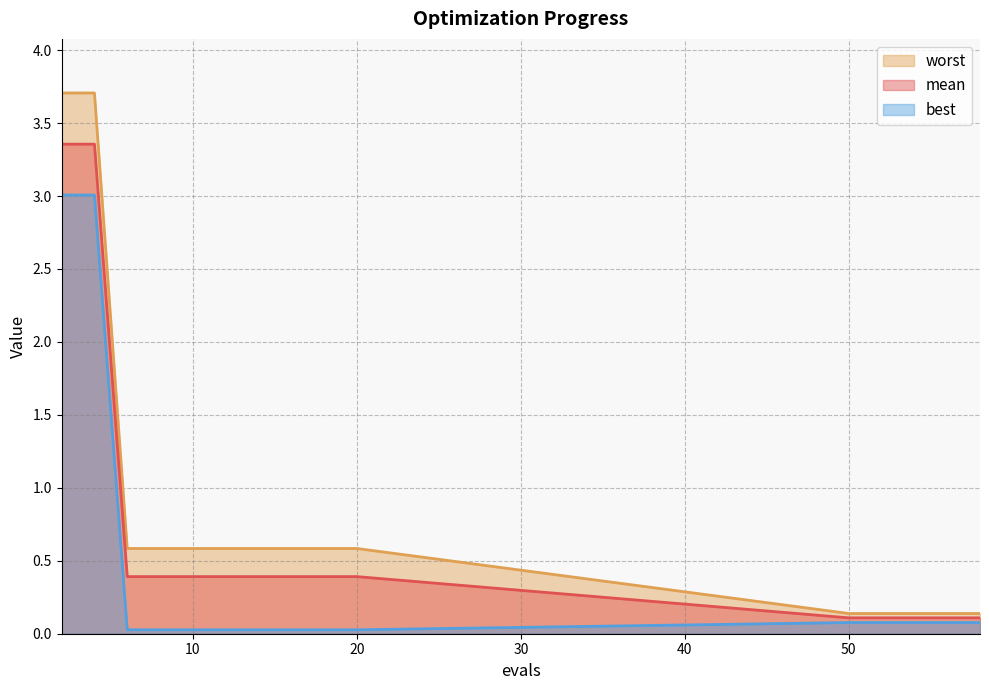

Rank the series at 8 from highest to lowest value.

worst, mean, best